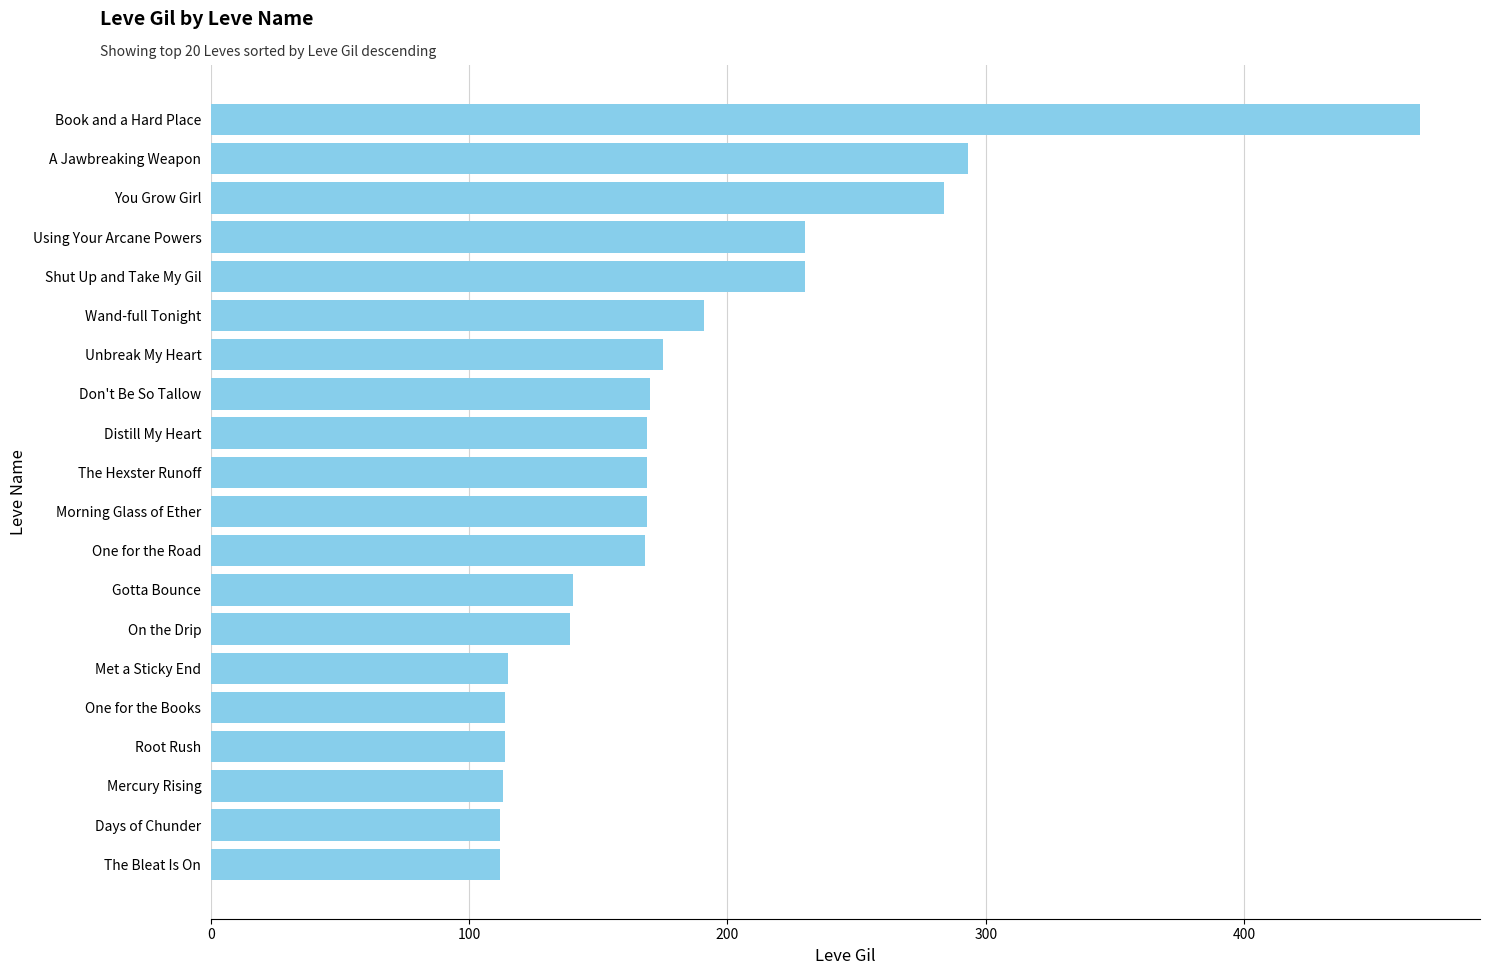

What is the maximum value shown in the chart?

468